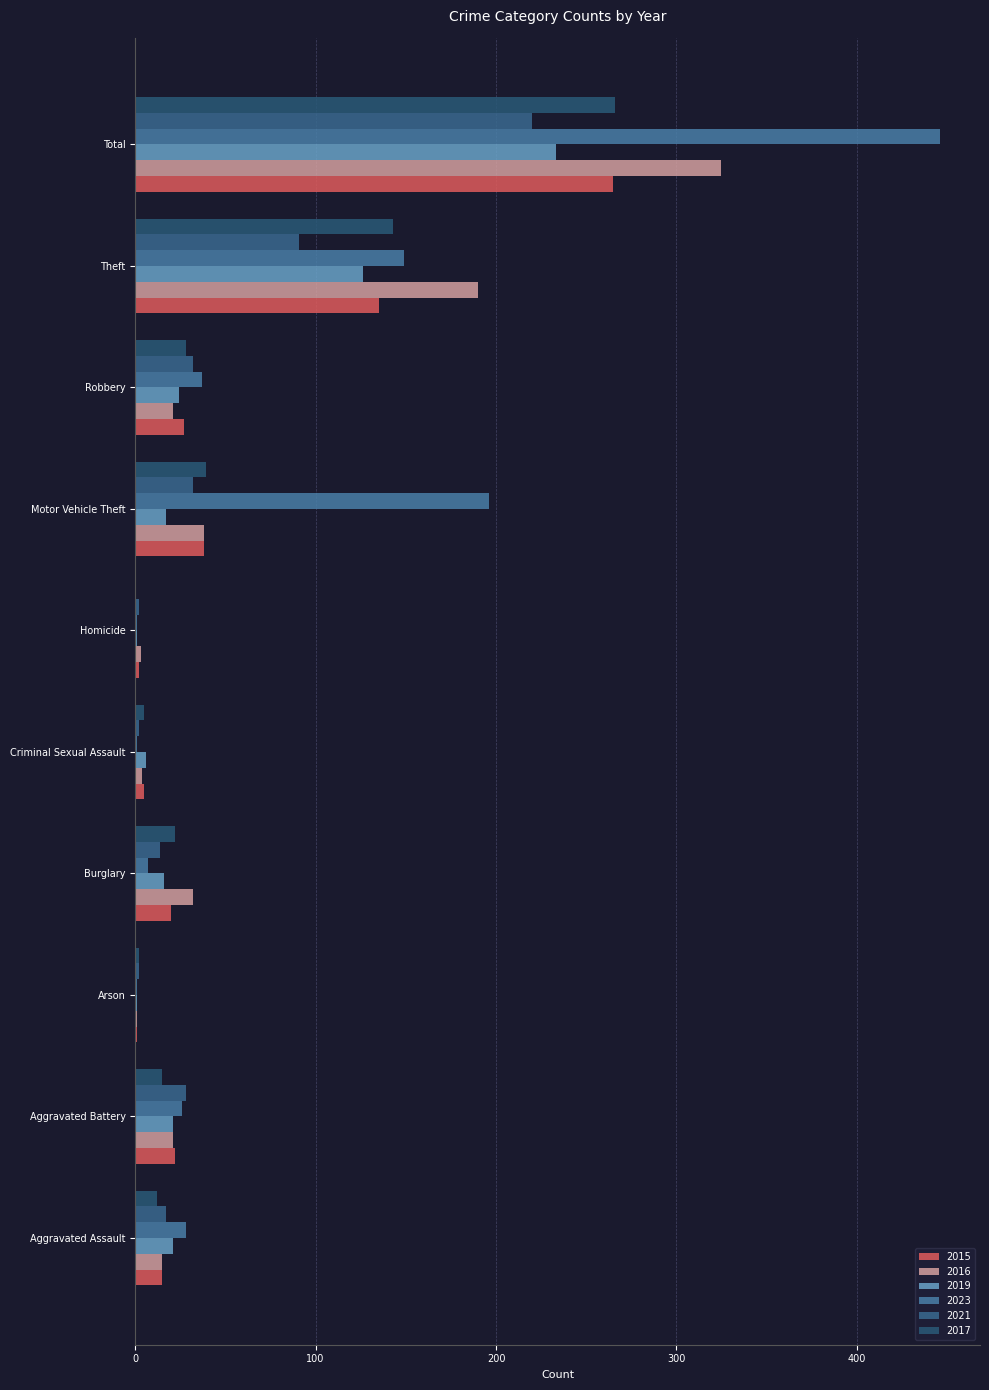

What is the label of the 9th bar from the left?

Theft